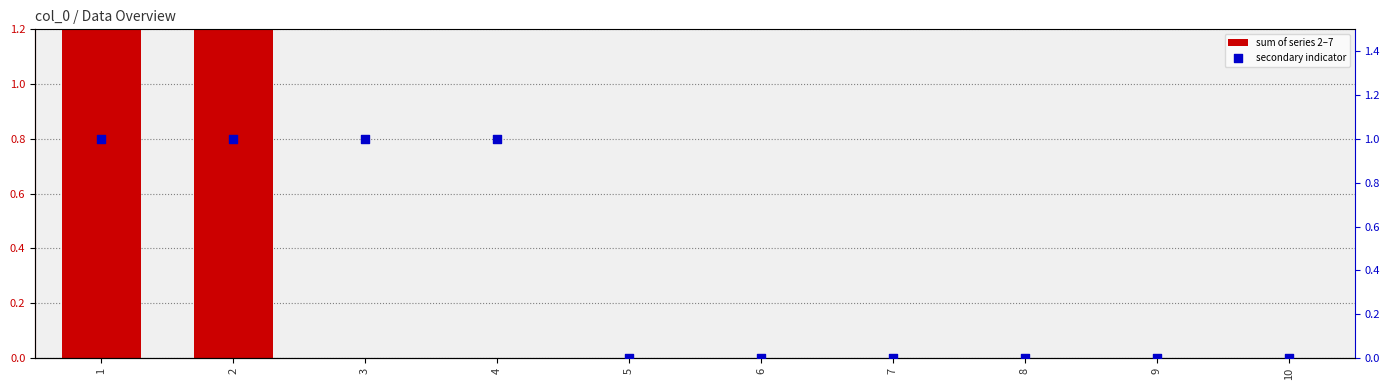

What is the total value across all series at 3?

1